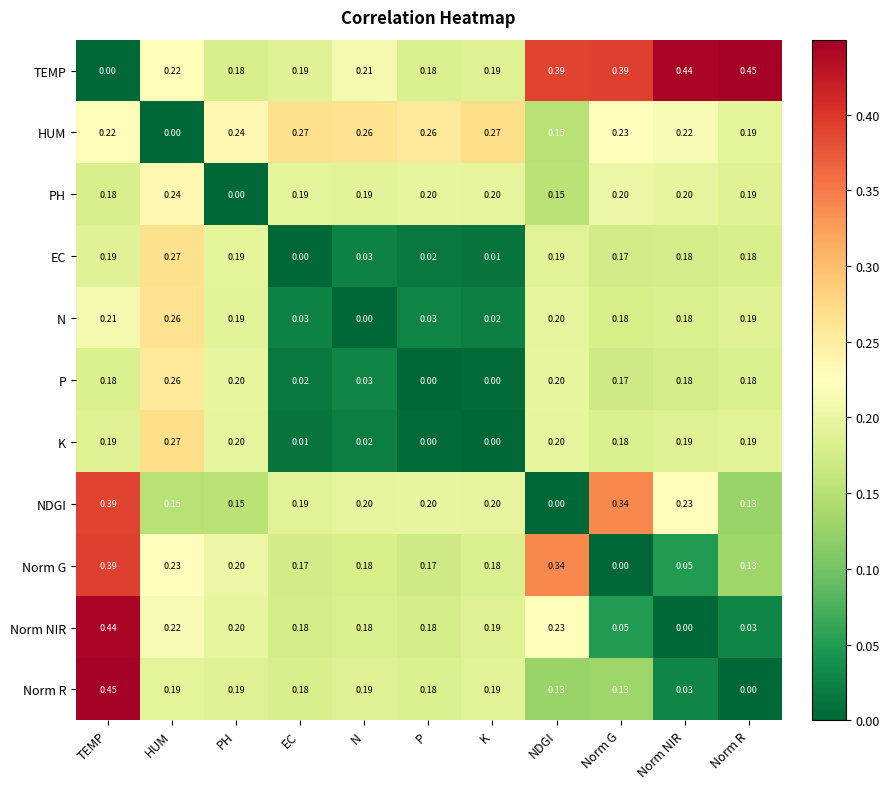

Which category has the highest value in the EC series?

HUM